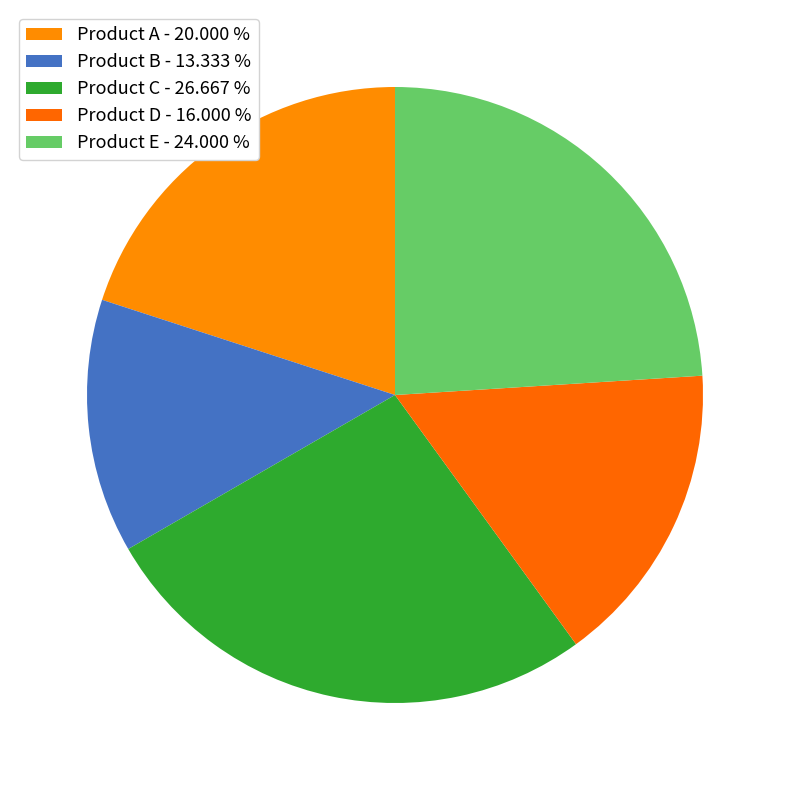

Is Product A the majority of the pie?

No